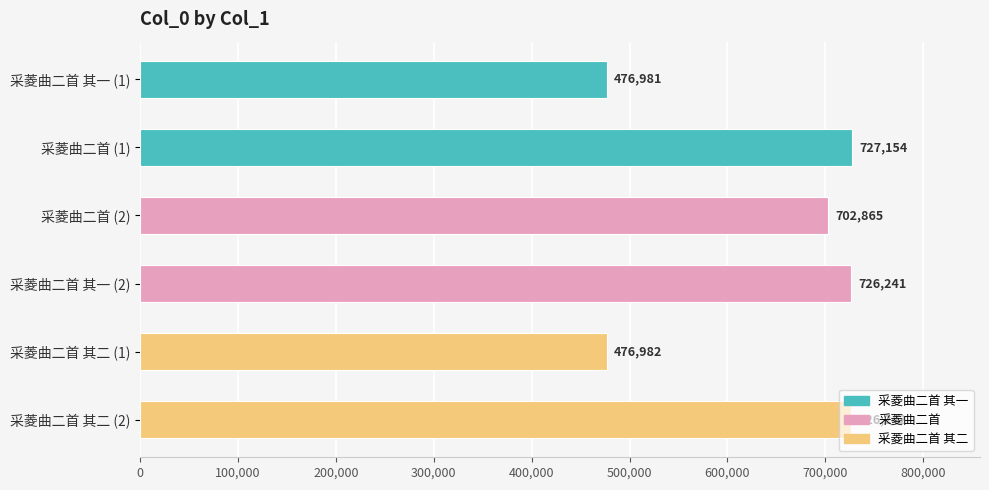

True or false: the data shows 458428 at 采菱曲二首 其二 (2).

False